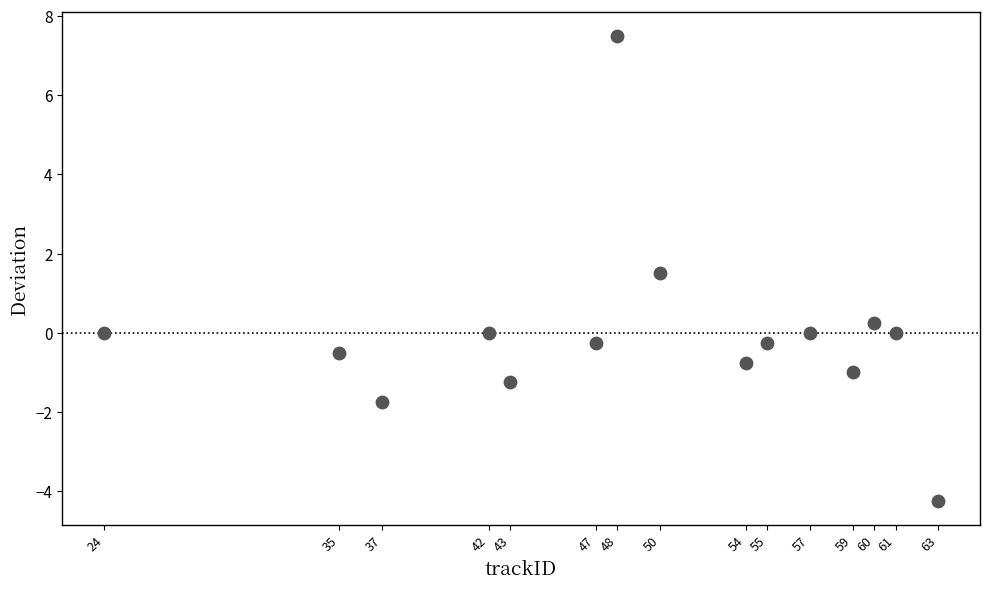

What Y value in the scatter plot is closest to 1?

1.5